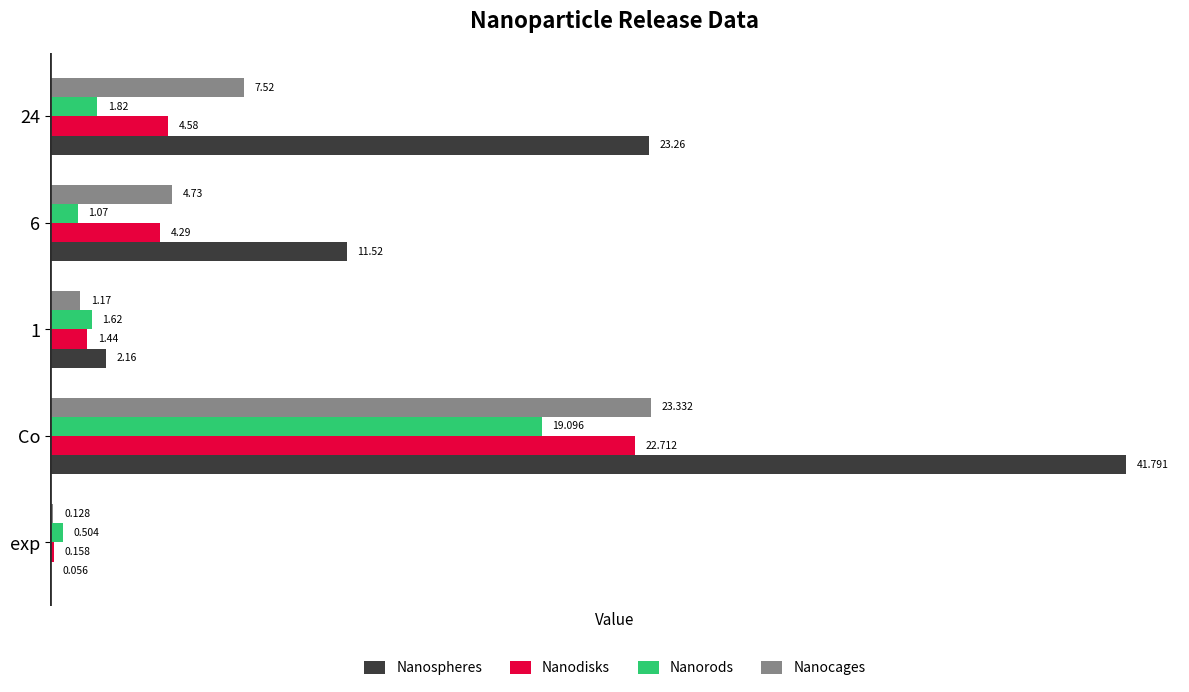

Which label corresponds to the largest value in the chart?

Co